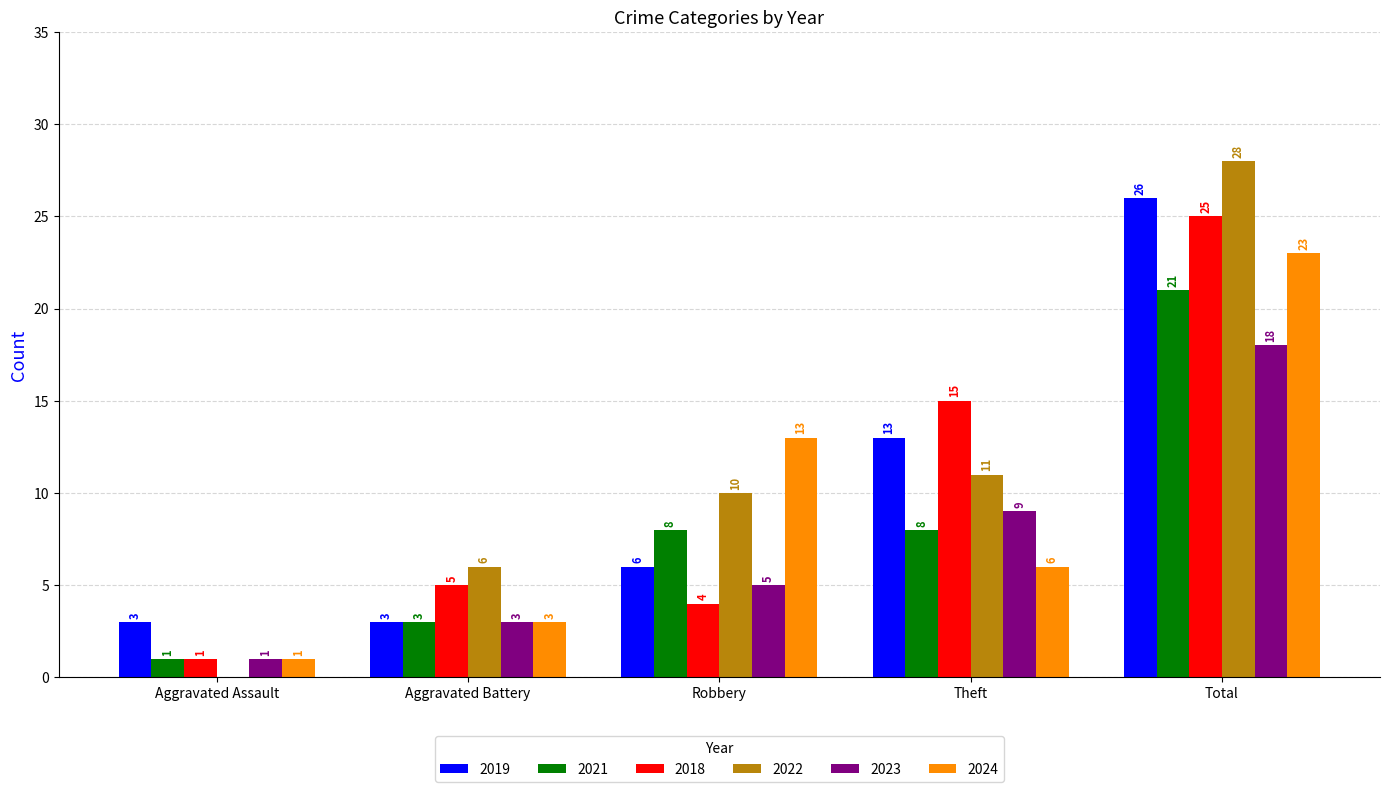

Reading right to left, list all the values displayed in this chart.

2019: 26	13	6	3	3
2021: 21	8	8	3	1
2018: 25	15	4	5	1
2022: 28	11	10	6	0
2023: 18	9	5	3	1
2024: 23	6	13	3	1